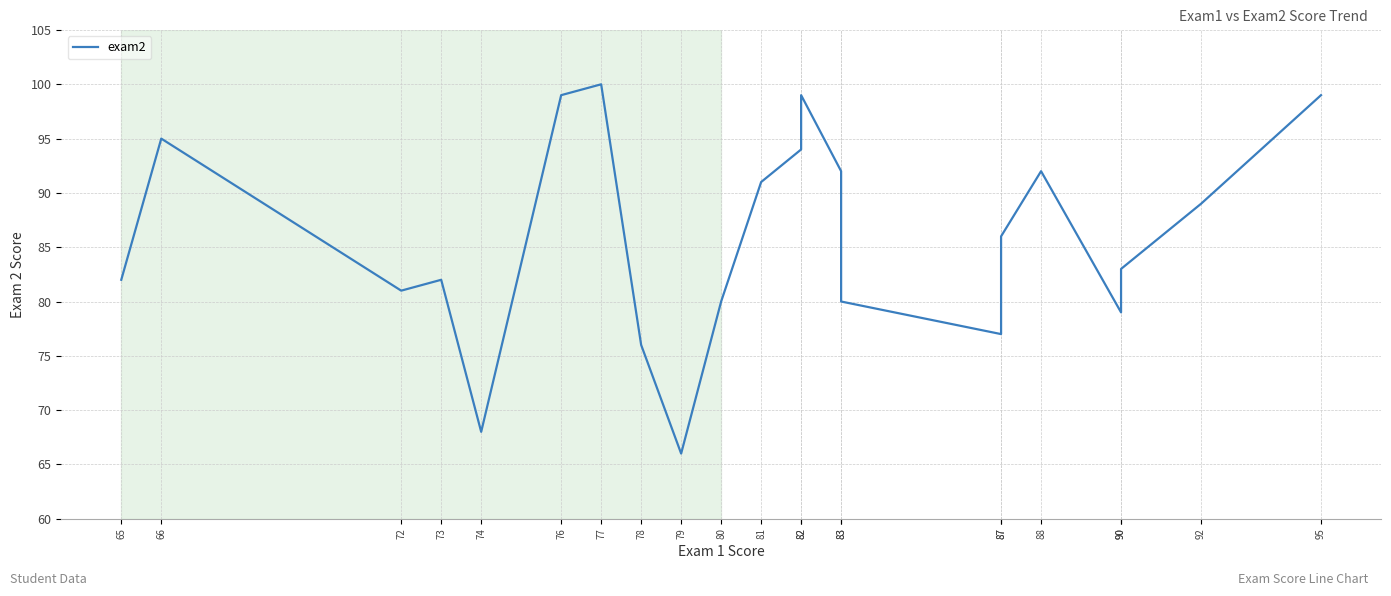

Reading right to left, transcribe all the data shown in this chart.

99	89	83	79	92	86	77	80	92	99	94	91	80	66	76	100	99	68	82	81	95	82